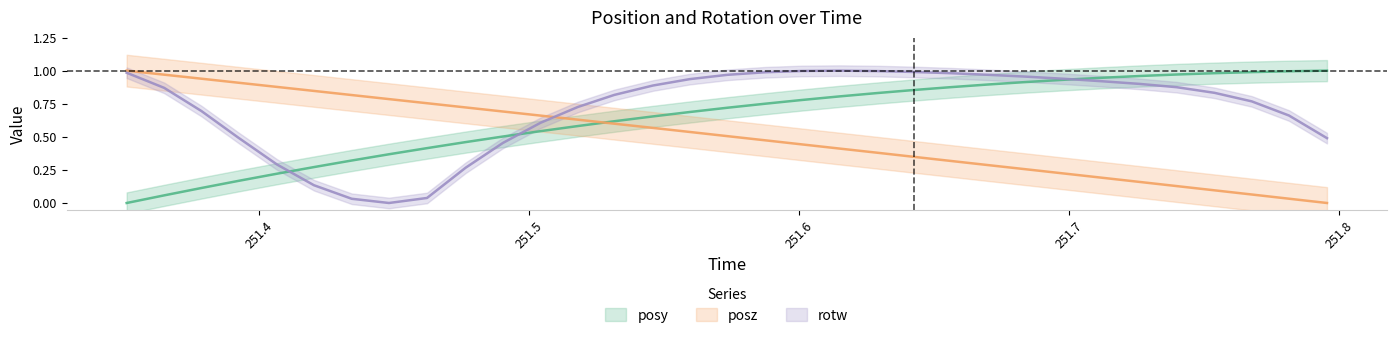

What is the difference between the second highest and second lowest values in the rotw series?

1.0